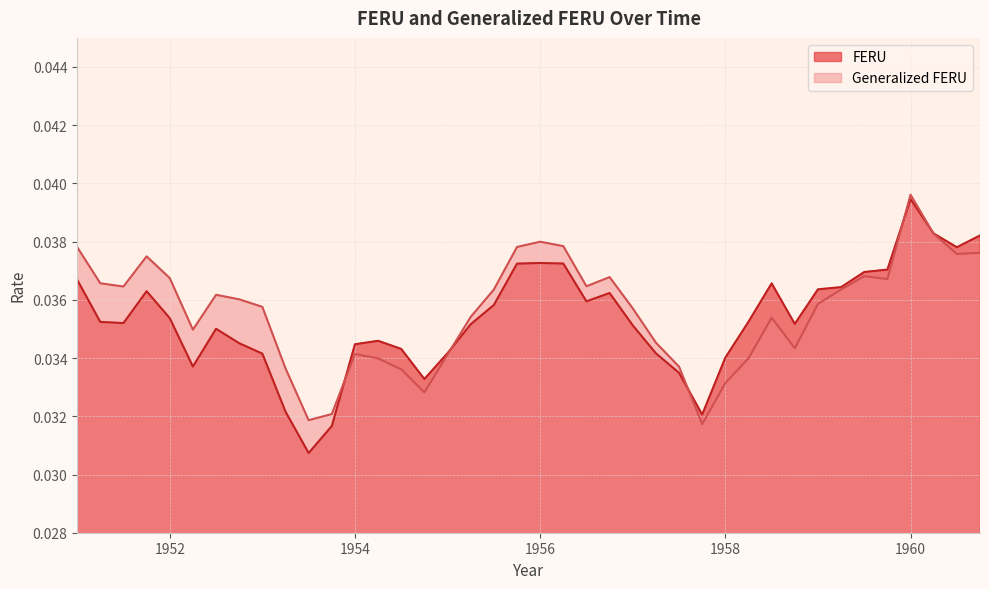

How many lines are shown in the chart?

2